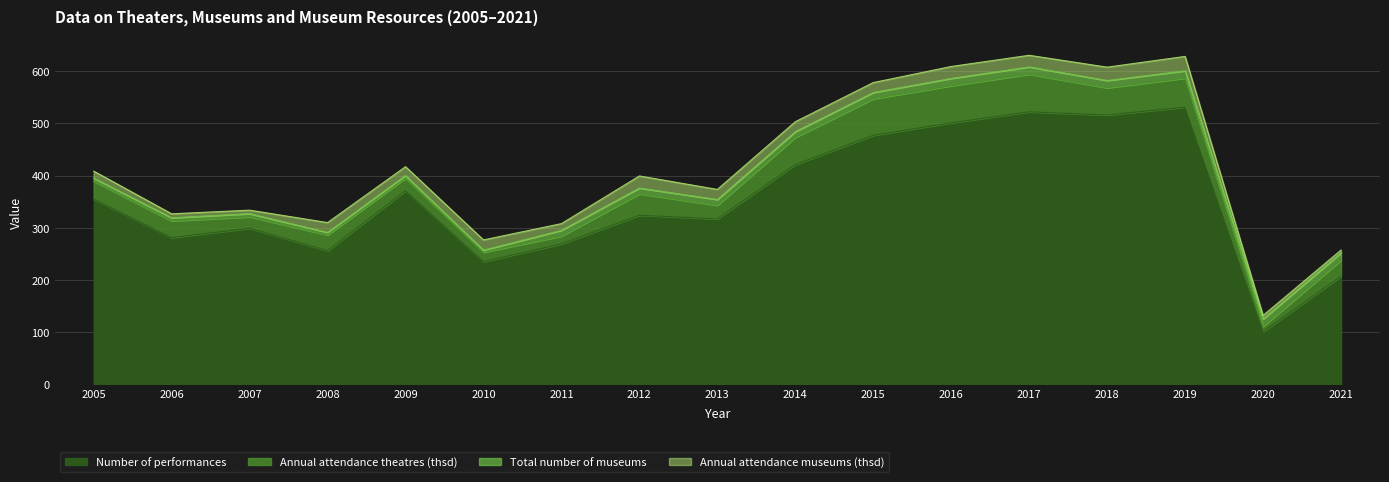

Where is the first local minimum for Annual attendance theatres (thsd)?

2007